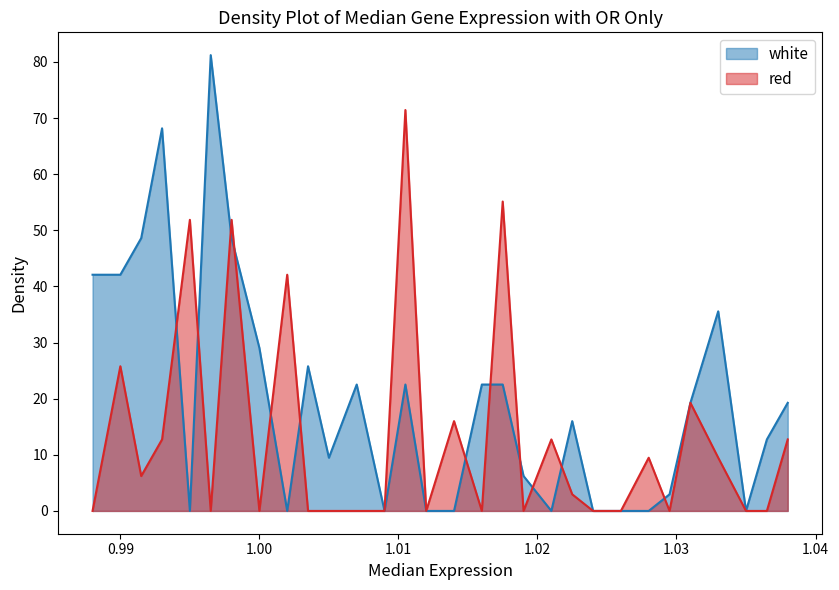

What are all the series names shown in the legend?

white, red